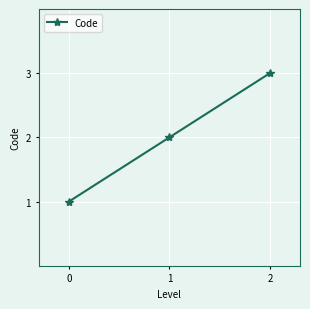

What is the value of the 2nd point from the left?

2